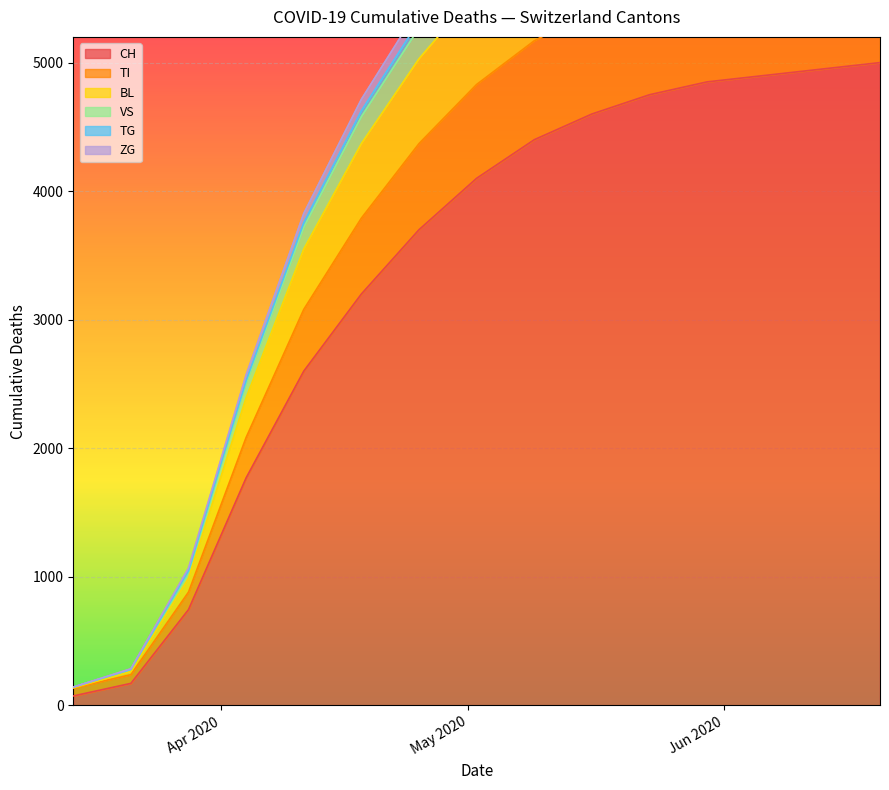

What is the sum of the VS values at 2020-05-02 and 2020-04-04?

6914